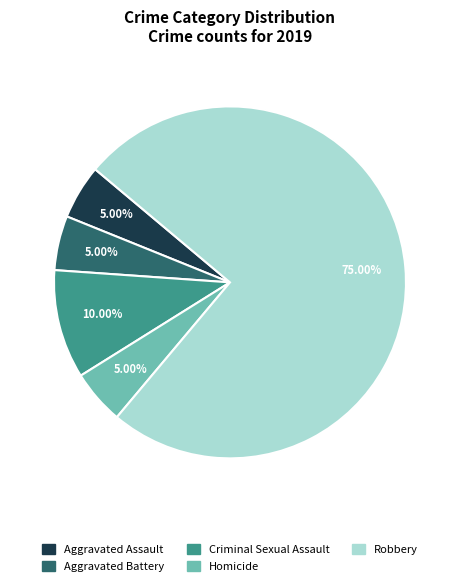

Which category has the biggest portion of the pie?

Robbery